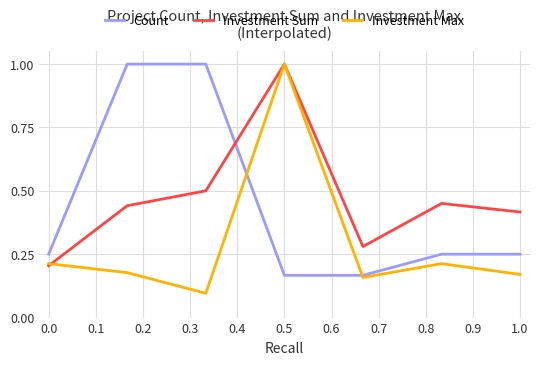

Which series ends up on top after the final intersection of Investment Sum and Count?

Investment Sum